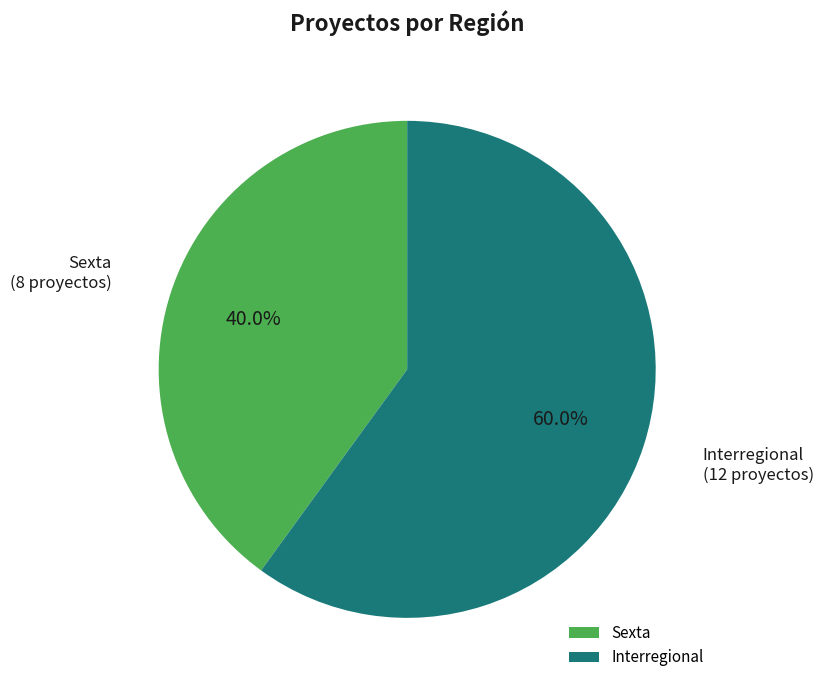

Which category has the biggest portion of the pie?

Interregional